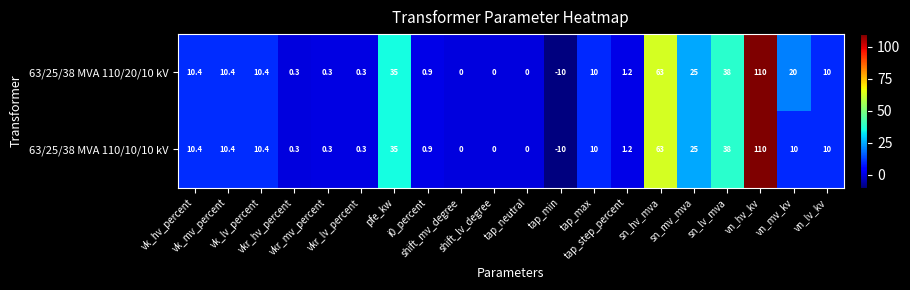

What is the sum of all 63/25/38 MVA 110/20/10 kV values?

335.2